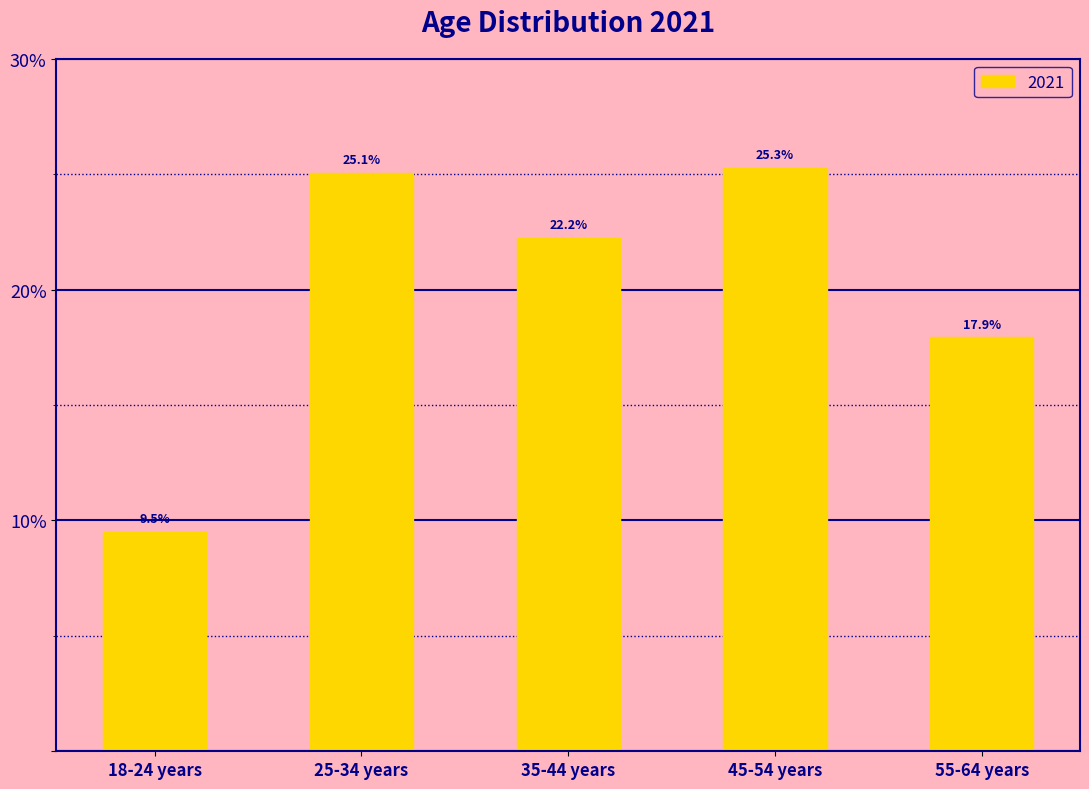

Approximately how many times larger is the value at 55-64 years compared to 45-54 years?

0.7